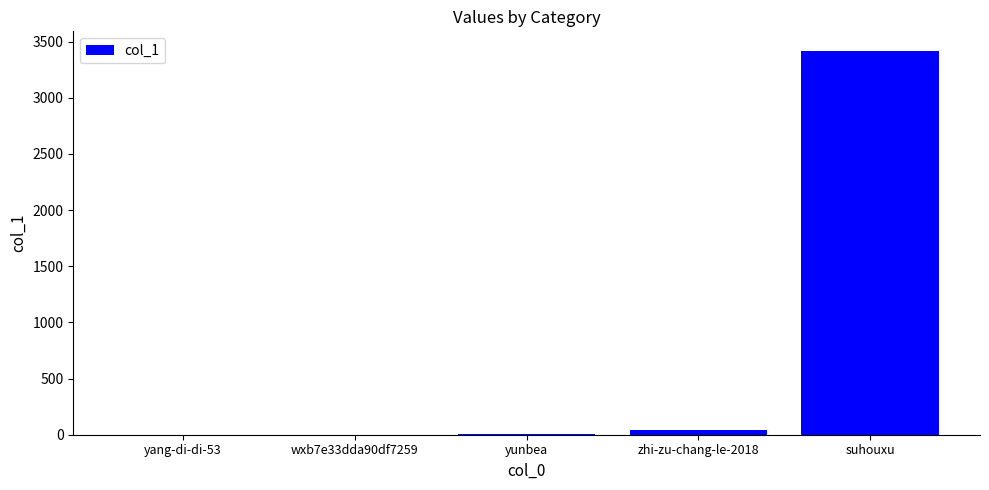

True or false: the data shows 1734 at yang-di-di-53.

False